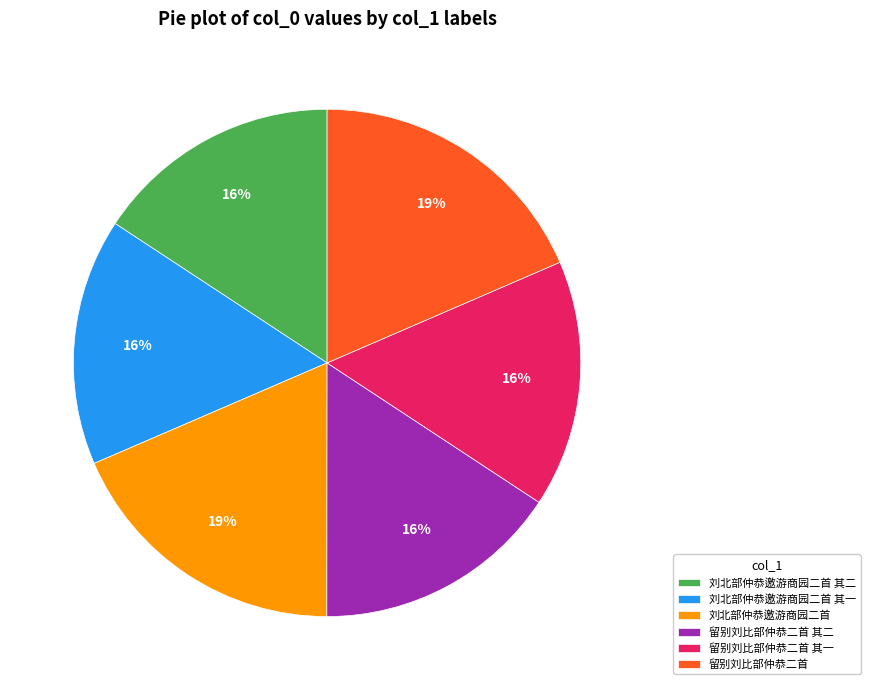

Does 留别刘比部仲恭二首 其一 account for over 50% of the chart?

No